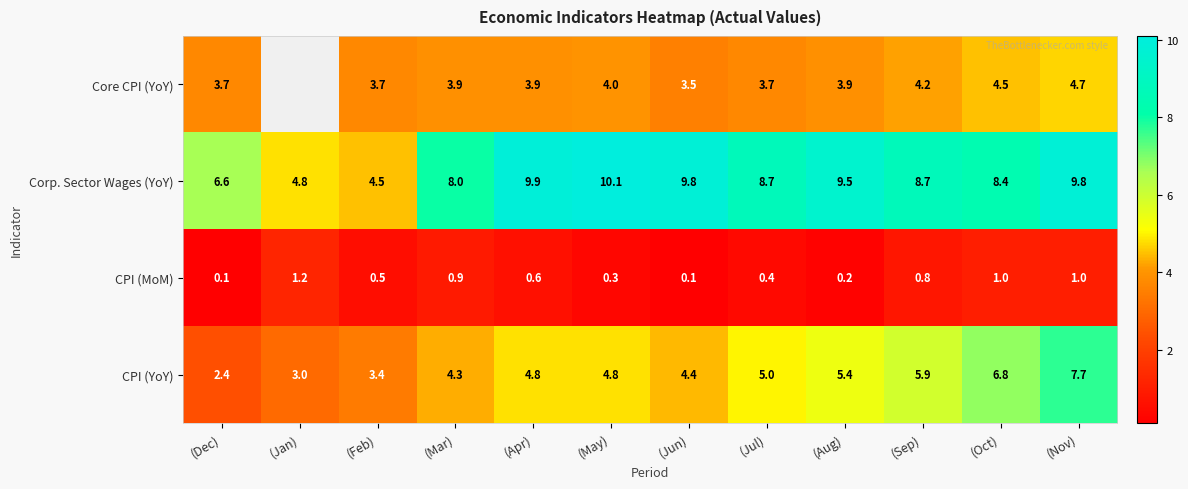

How many series are shown in this chart?

4